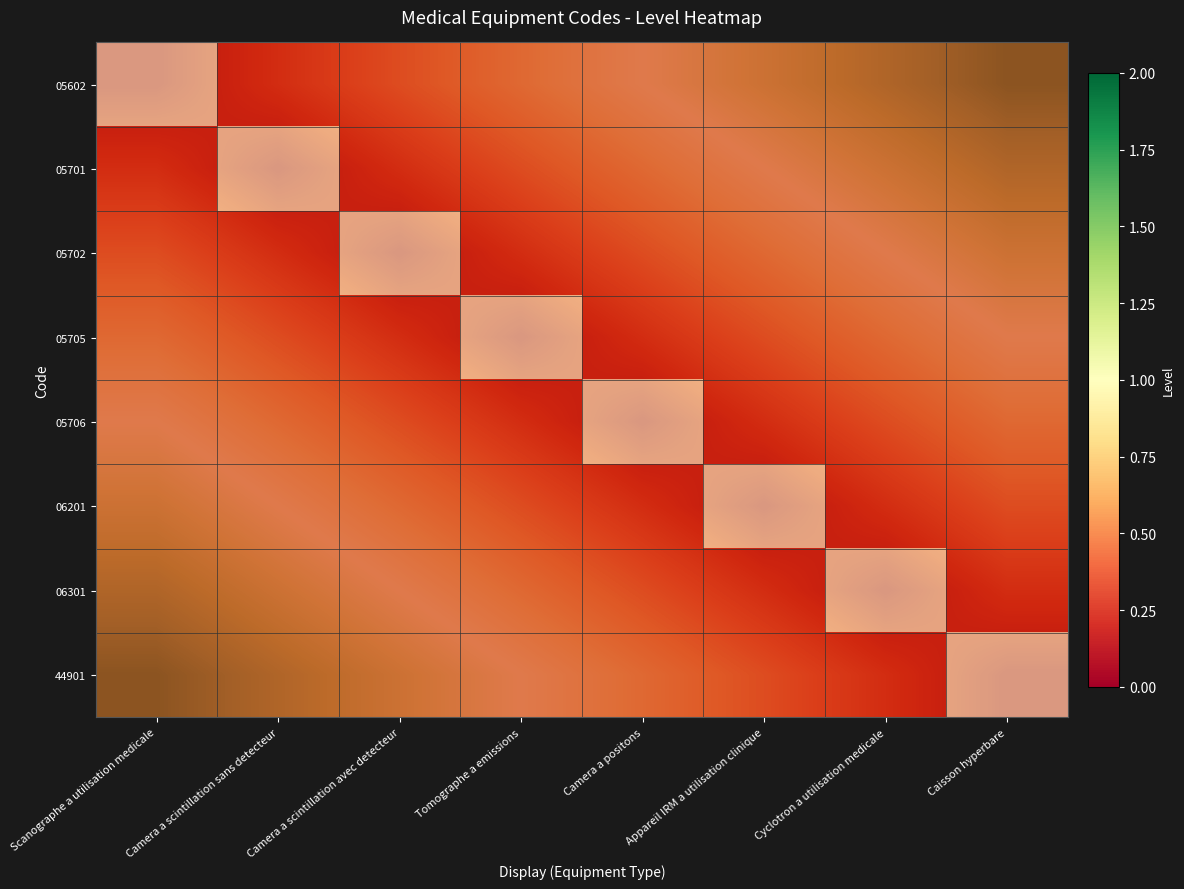

Which category has the highest value across all series?

Scanographe a utilisation medicale